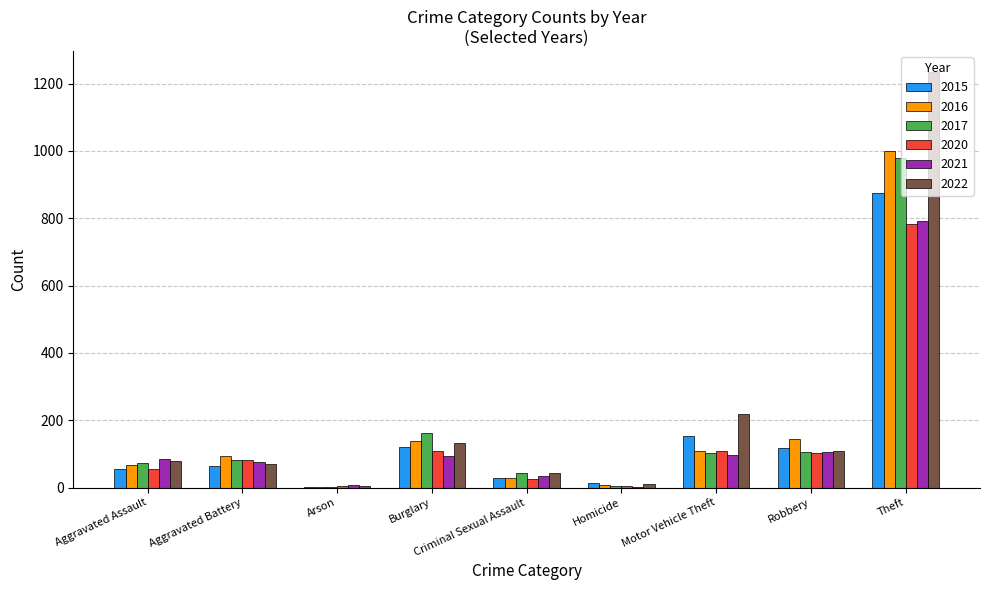

Which label corresponds to the largest value in the chart?

Theft